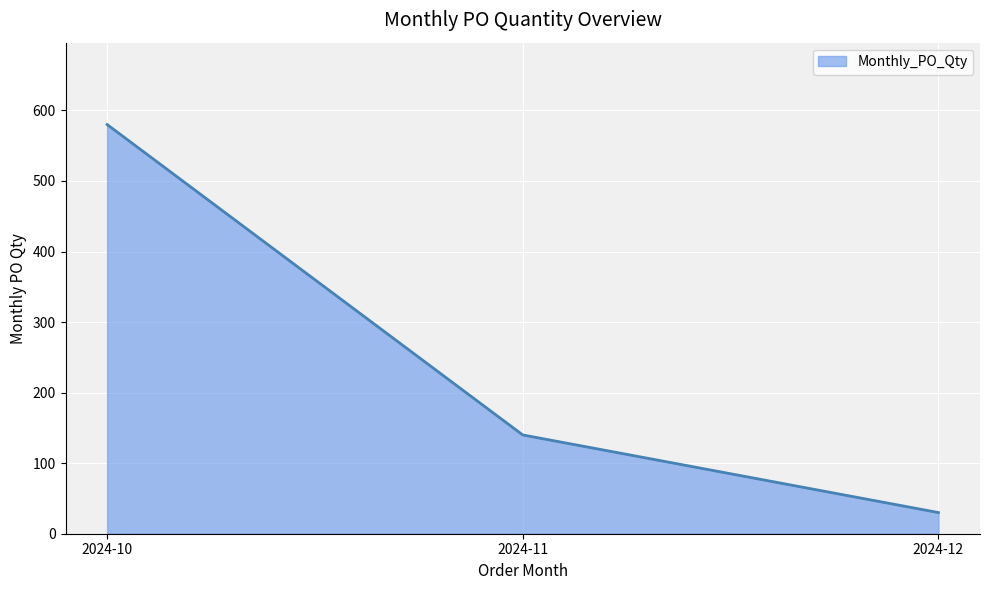

Count the number of data series in this chart.

1